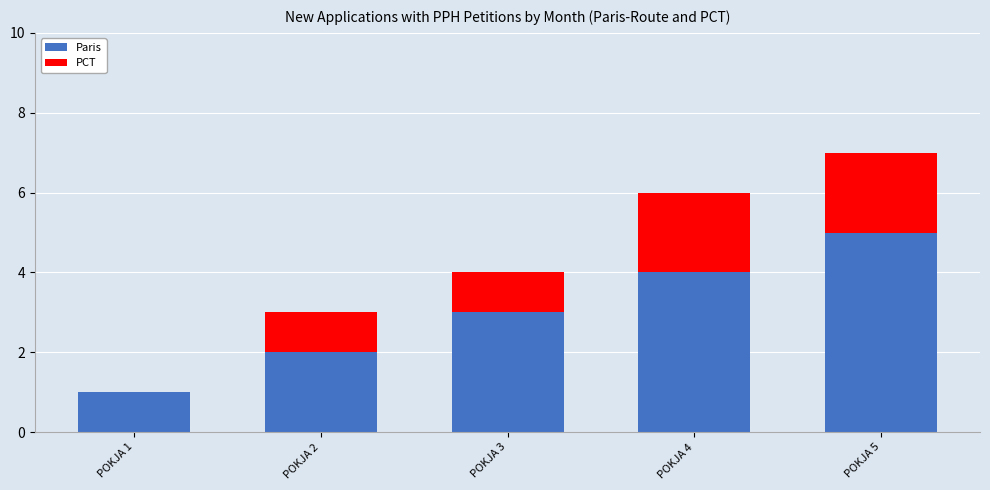

Are the bars grouped side by side (vs. stacked)?

No